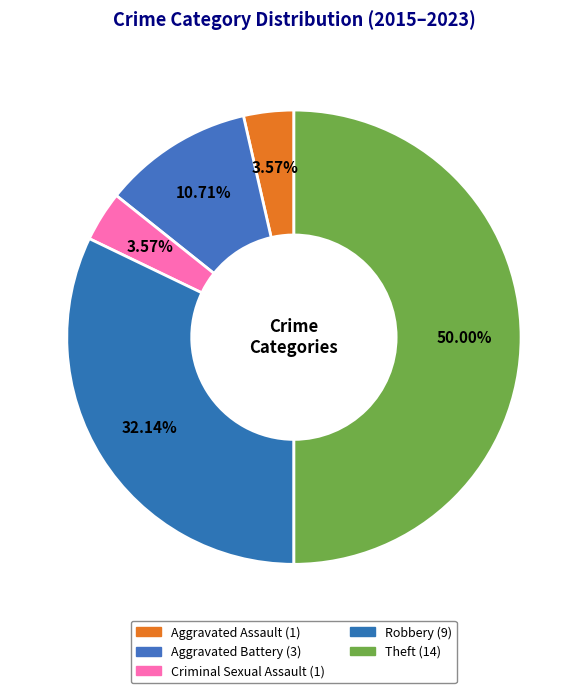

How many slices are in this pie chart?

5